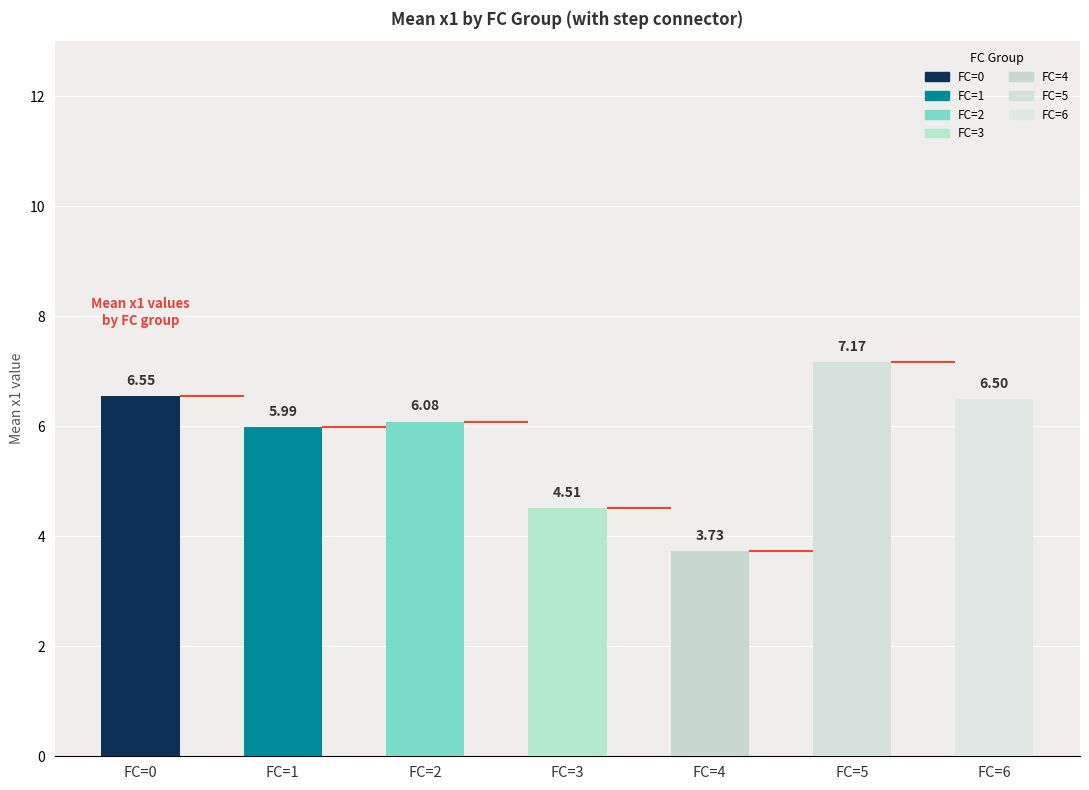

How many data points does each series have?

7